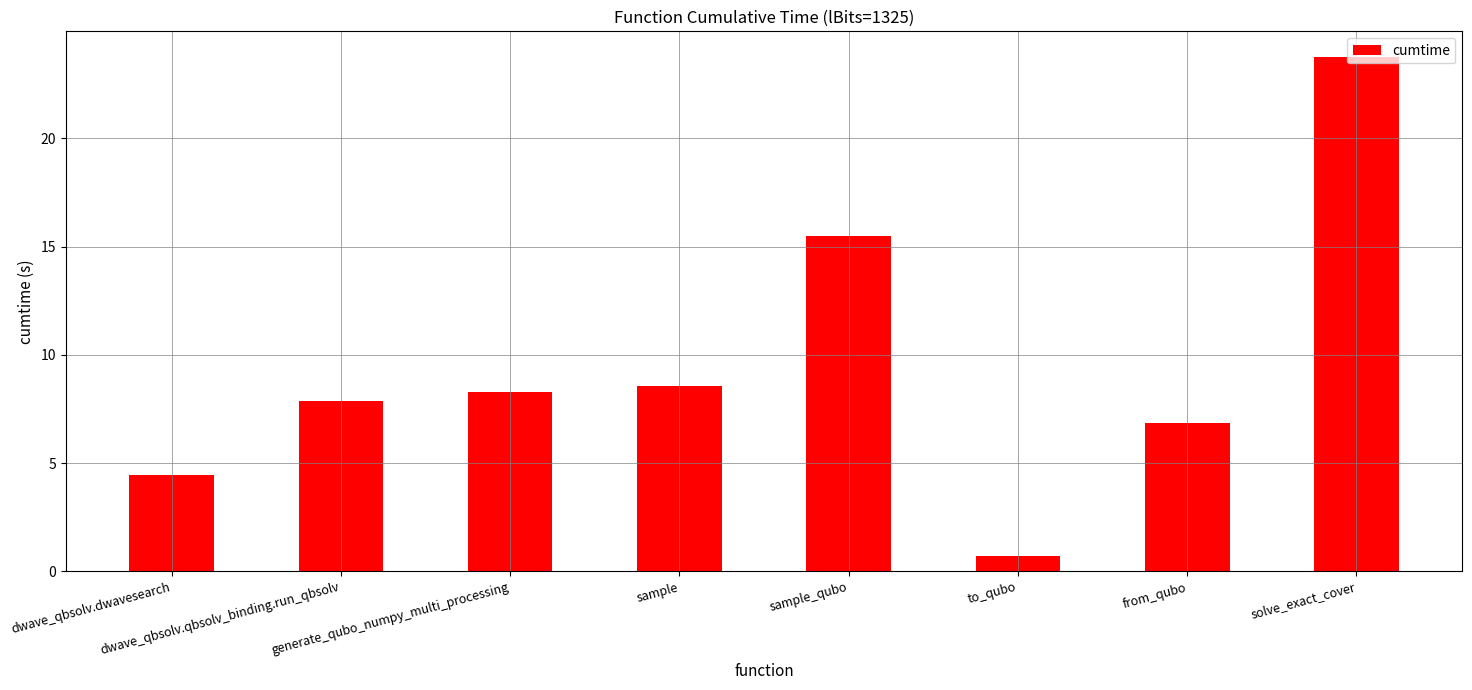

What is the label of the 6th bar from the left?

to_qubo